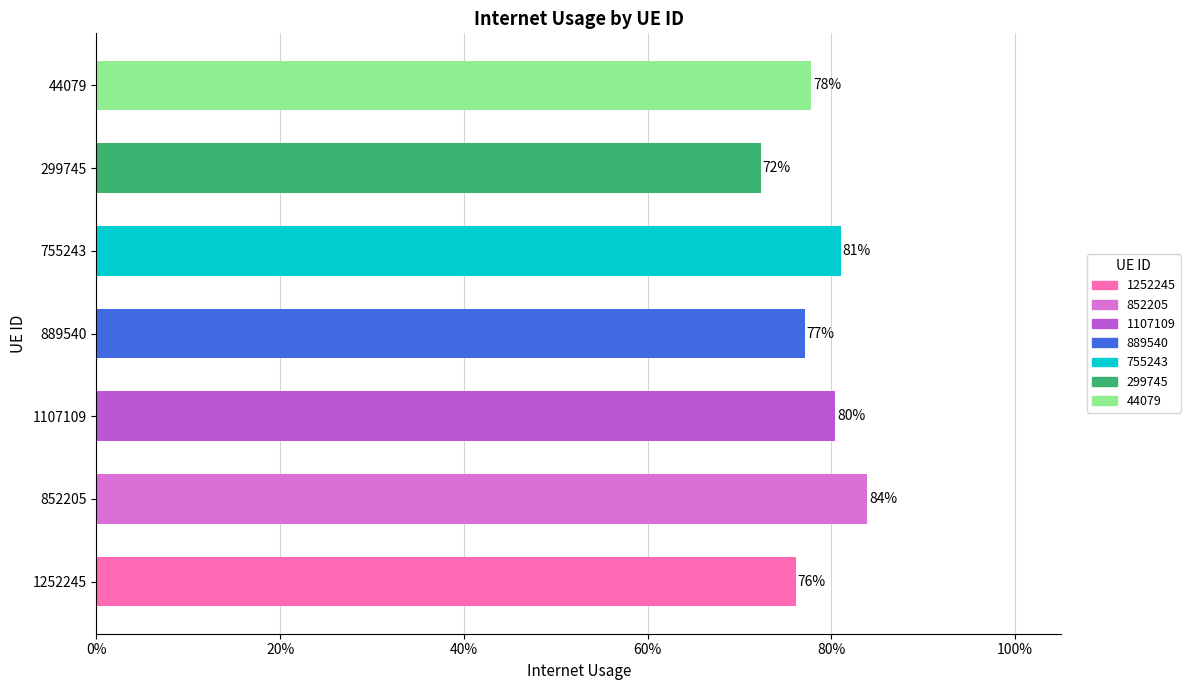

Count the number of categories in the chart.

7